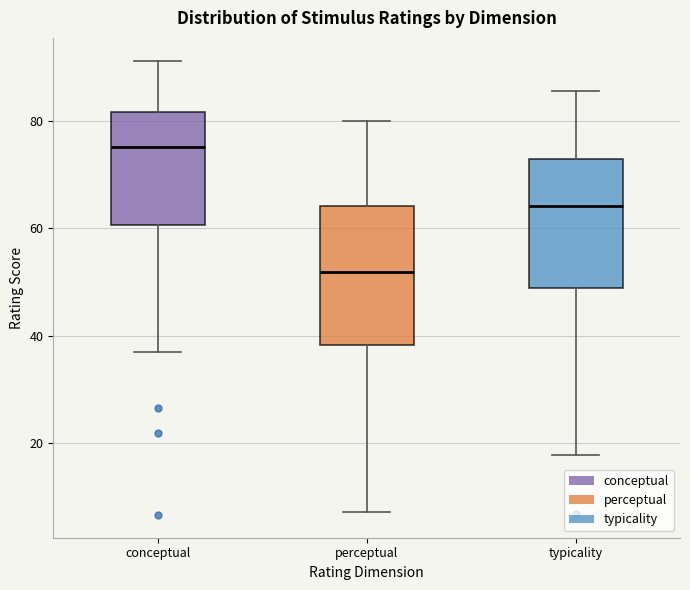

Reading left to right, read every box against the y-axis: the position of its median line, the range the box covers, and the ends of its whiskers. The values are not printed on the chart, so give them approximately, as read against the axis.

conceptual: median 76, box 60 to 82, whiskers 38 to 92
perceptual: median 52, box 38 to 64, whiskers 8 to 80
typicality: median 64, box 48 to 72, whiskers 18 to 86